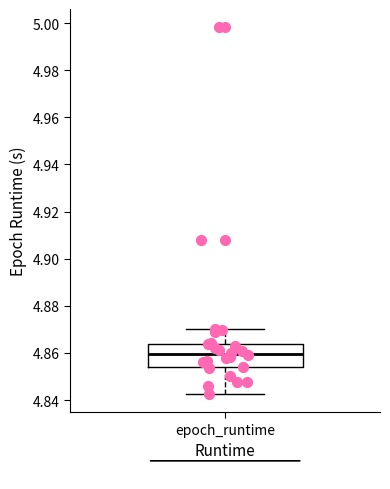

Where is the lower edge of the box for epoch_runtime on the y-axis? The values are not printed on the chart, so give them approximately, as read against the axis.

4.854